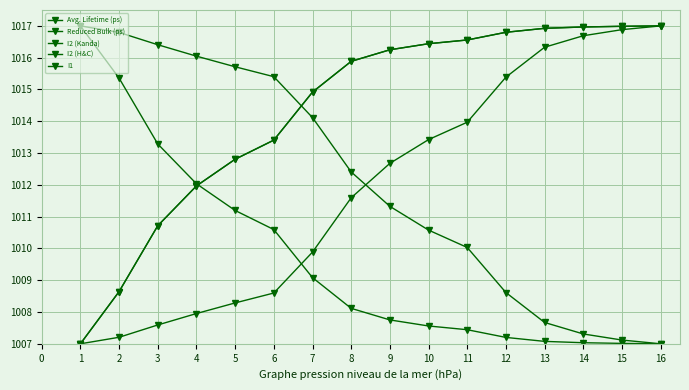

Does the chart have visible grid lines?

Yes